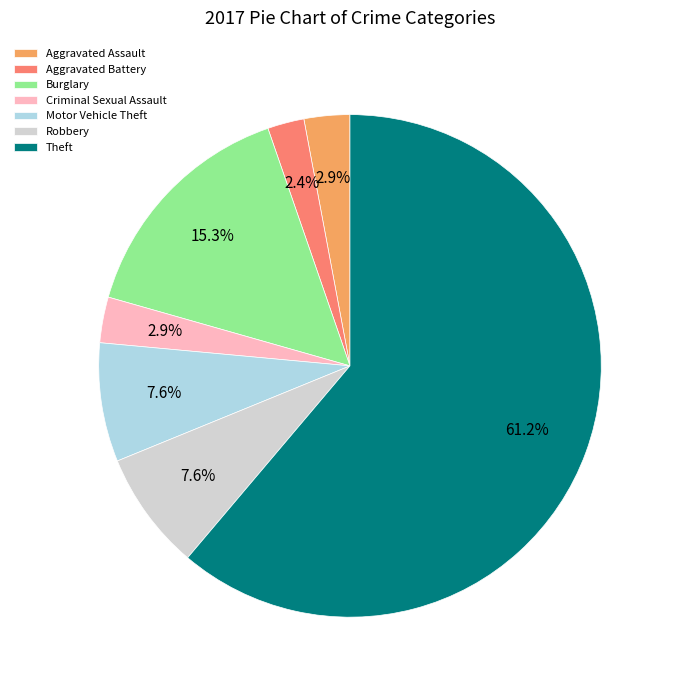

True or false: Motor Vehicle Theft accounts for 18% of the total.

False